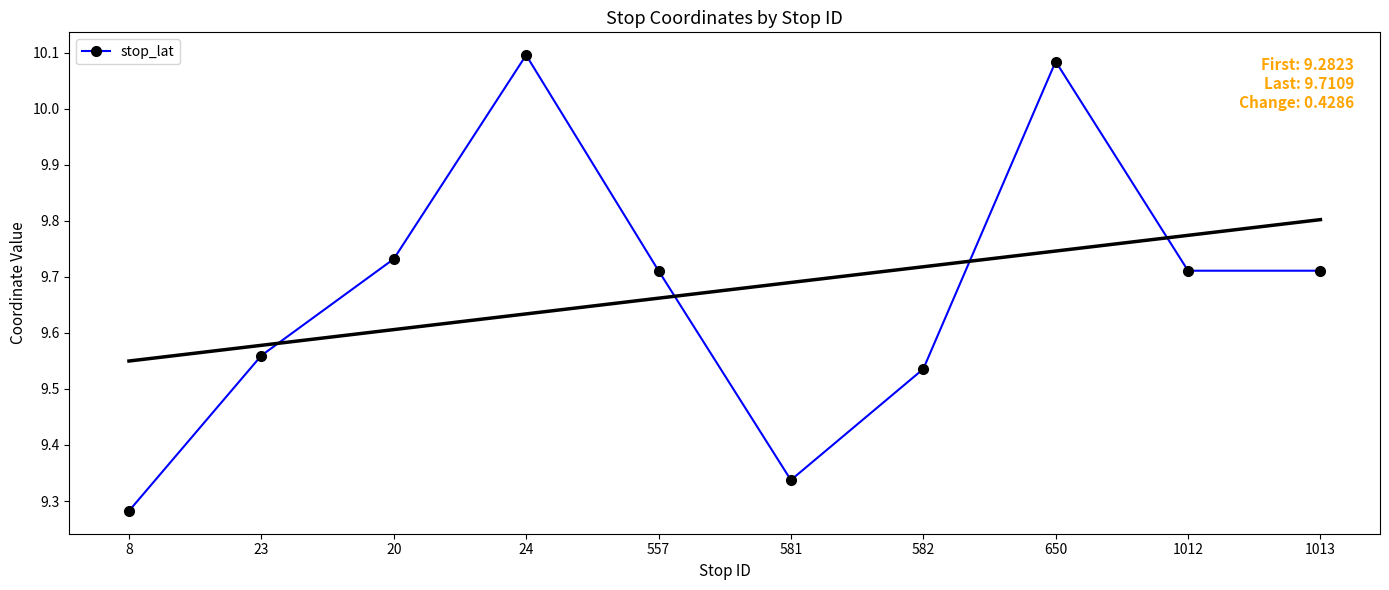

Is this an area chart (filled region under the line)?

No